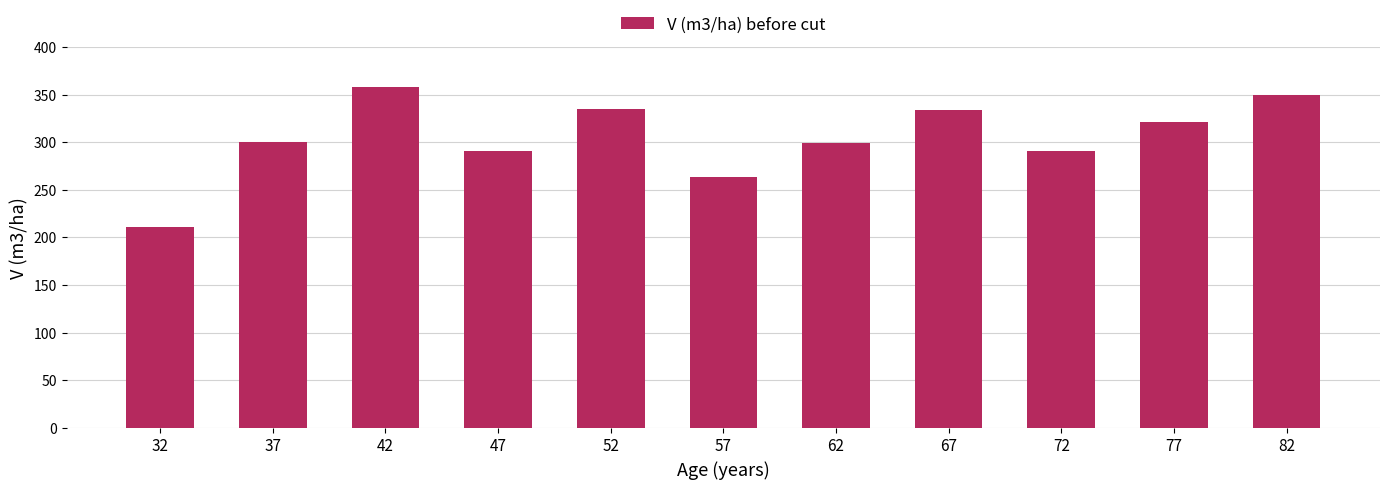

What is the value of the 8th bar from the left?

333.4